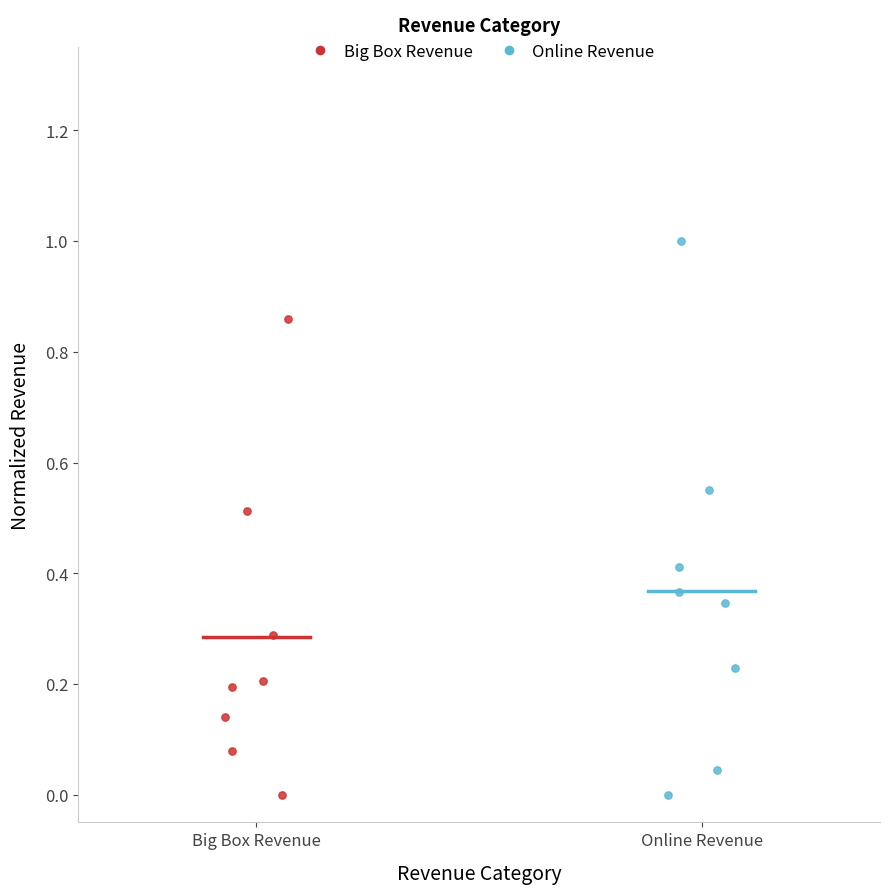

Which series has the widest spread of Y values?

Online Revenue